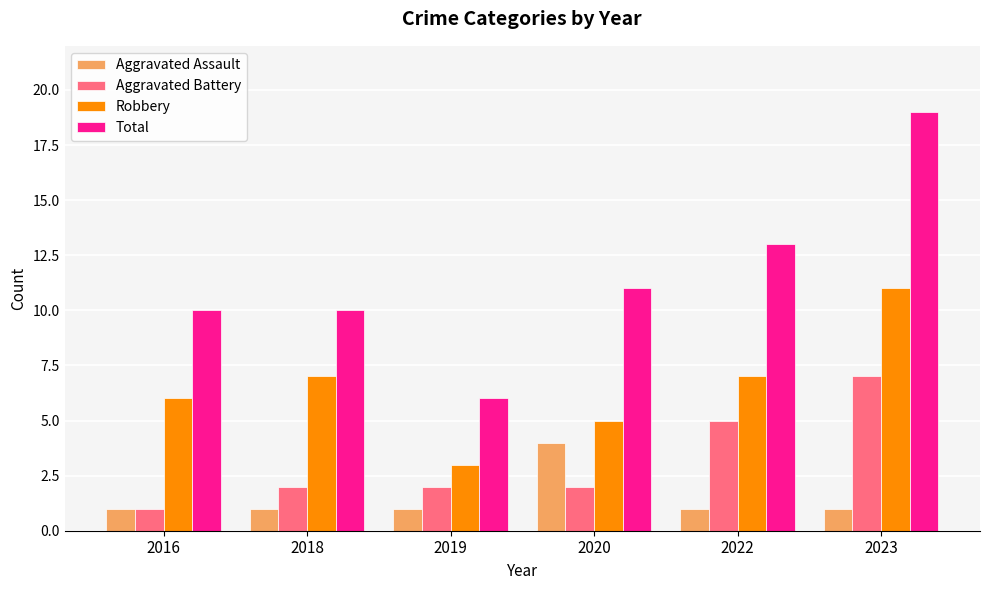

What is the approximate value of Robbery at 2022?

7